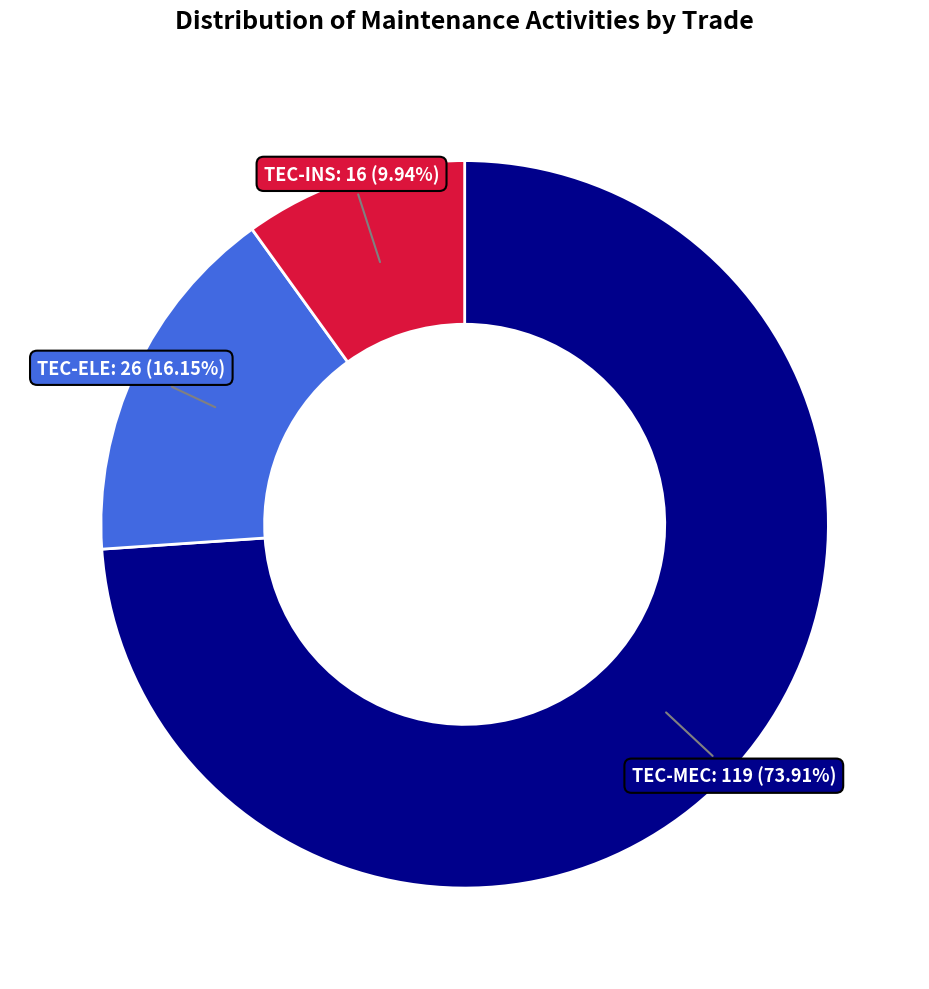

What is the largest slice in the pie chart?

TEC-MEC